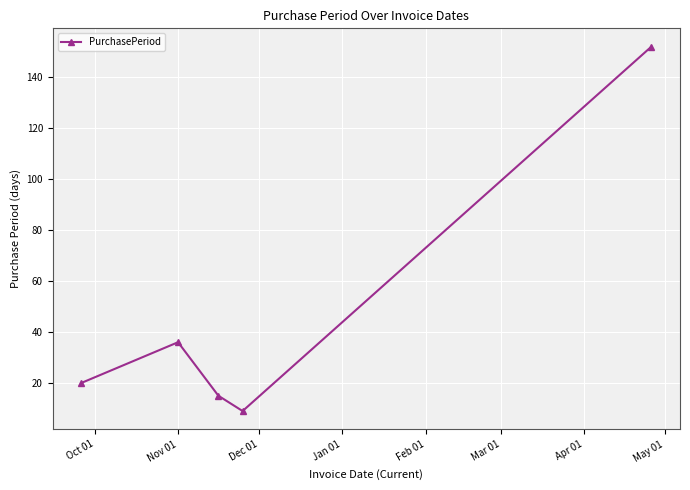

How many interior local valleys (lower than both neighbors) does the data have?

1